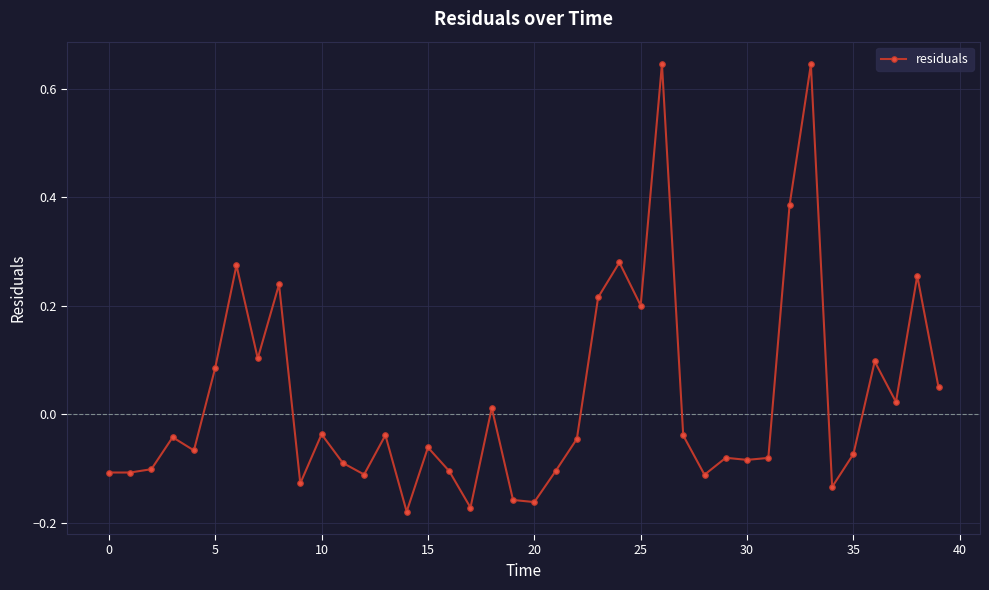

What is the sum of all values?

1.1